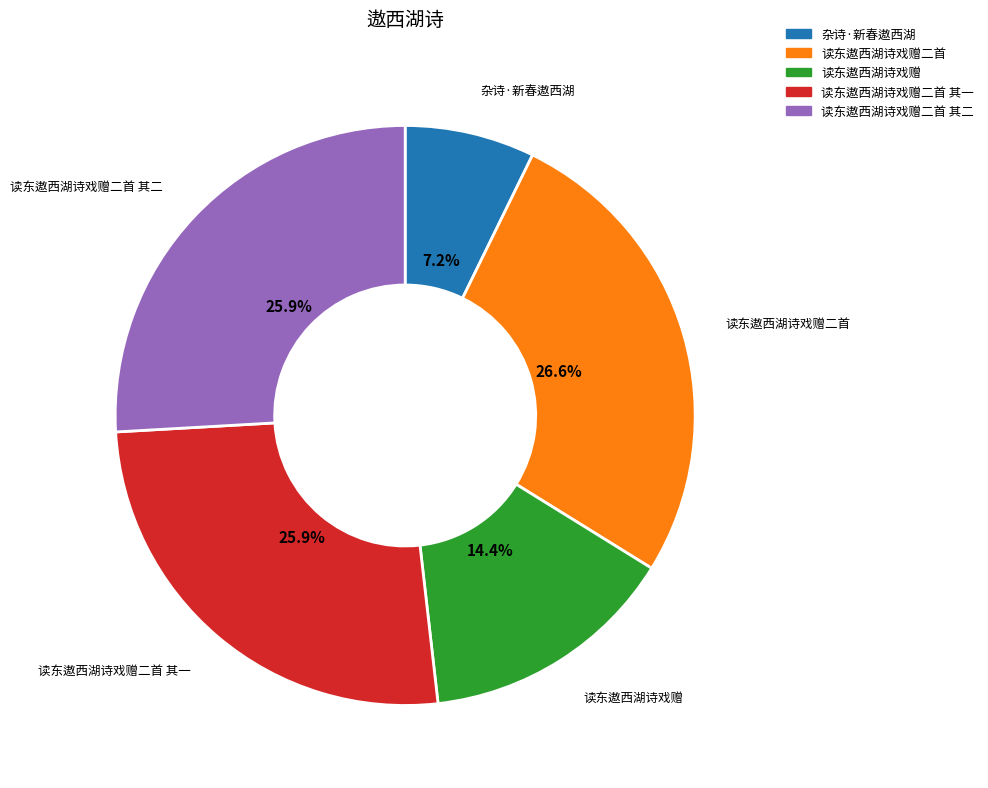

Count the number of slices in the pie.

5